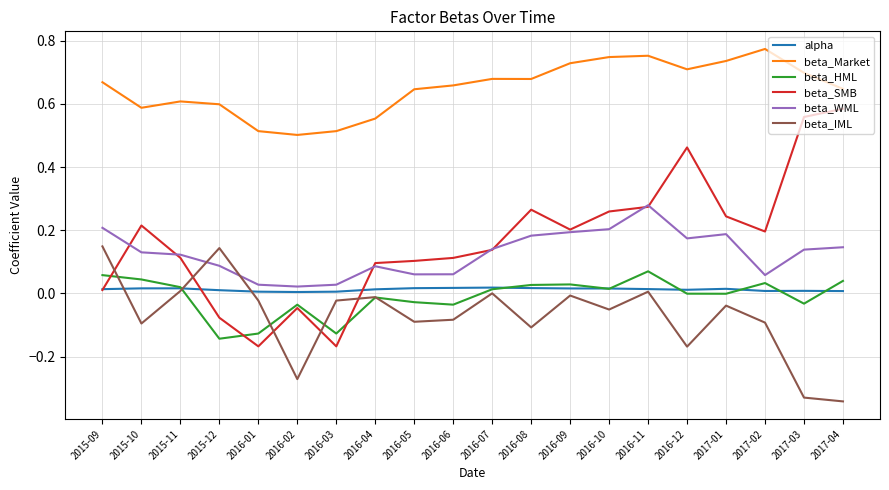

Between 2016-02 and 2017-04, which series saw the biggest shift?

beta_SMB